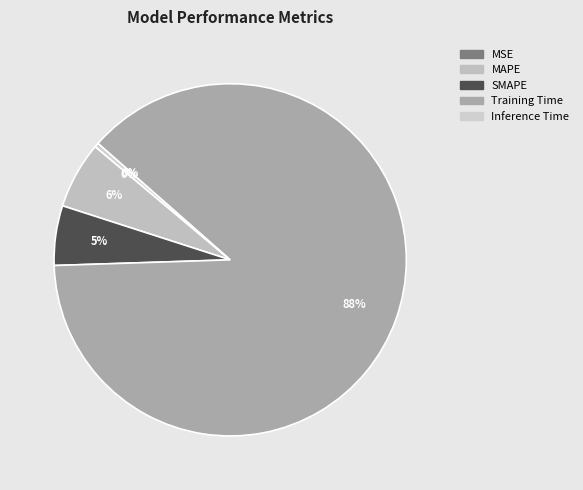

To the nearest percent, what portion does Training Time represent?

88%